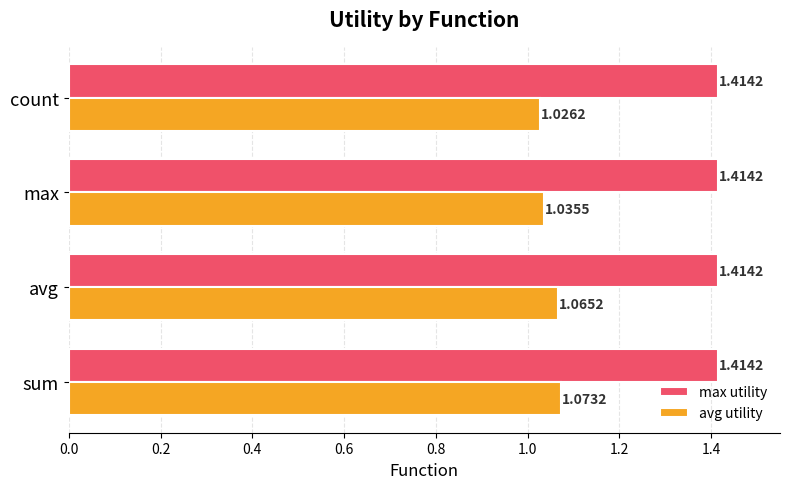

What is the spread (max minus min) of values at avg?

0.3